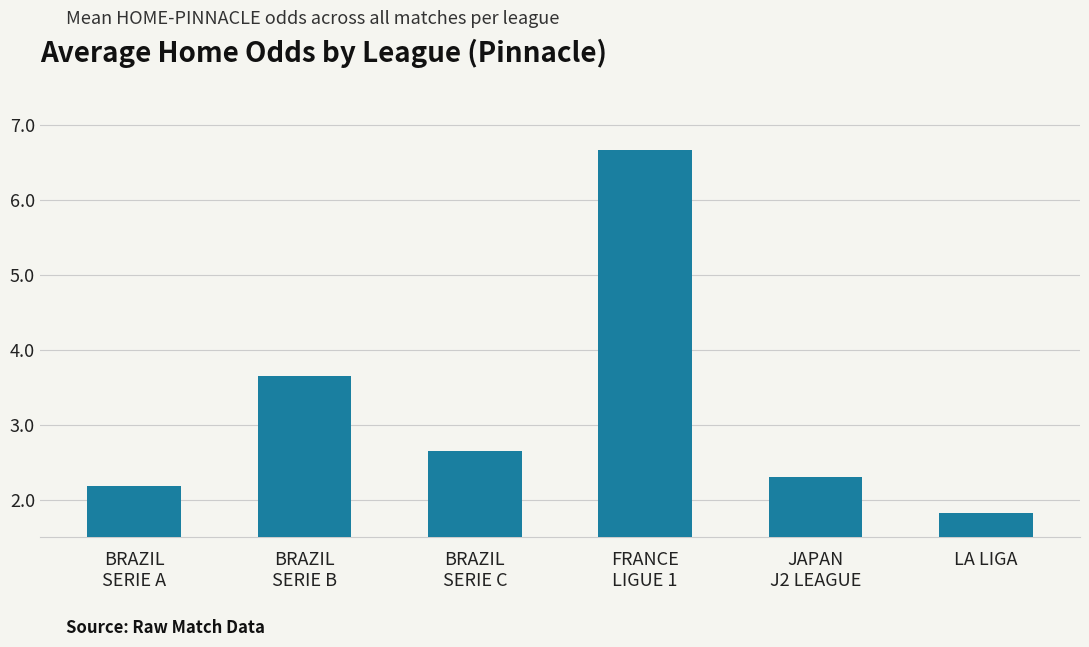

What is the maximum value shown in the chart?

6.7